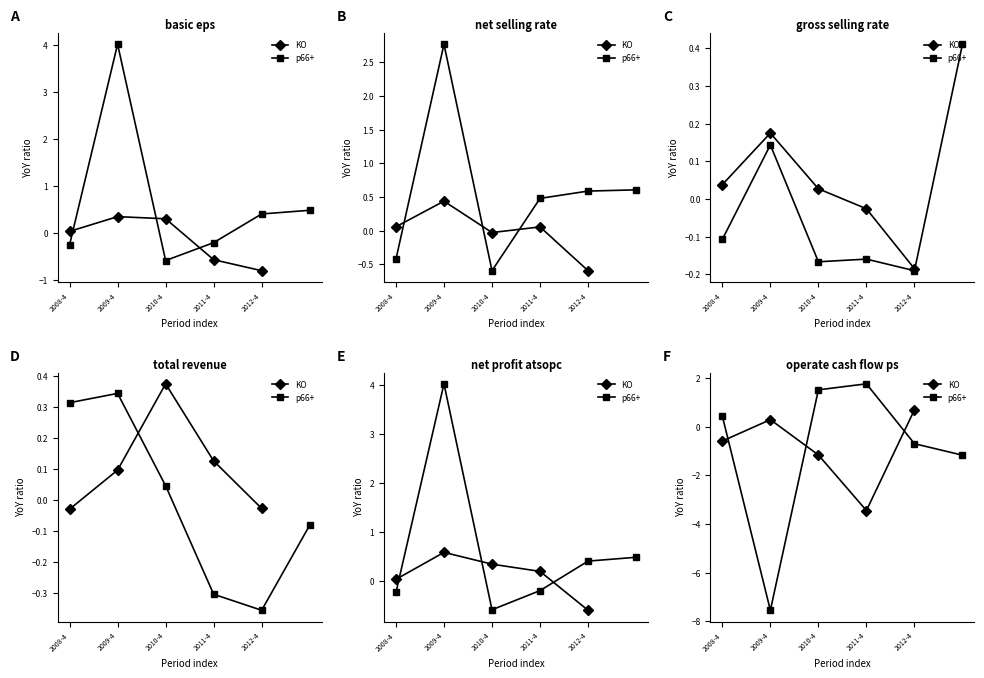

At which label does net_selling_rate reach its minimum?

2012-4